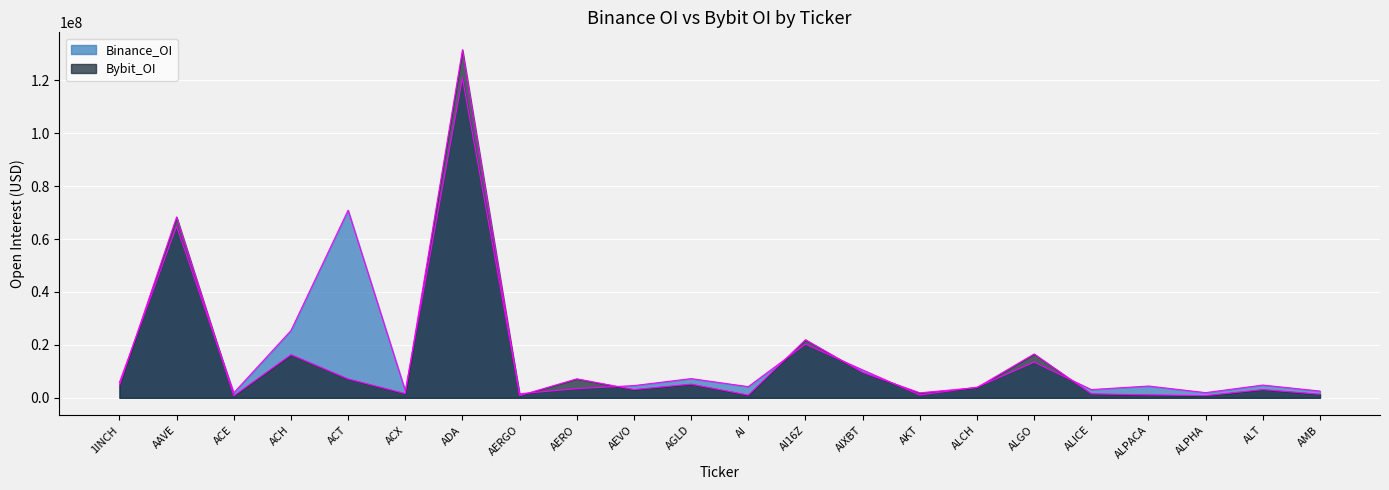

What value does the Binance_OI series have at 1INCH?

5827686